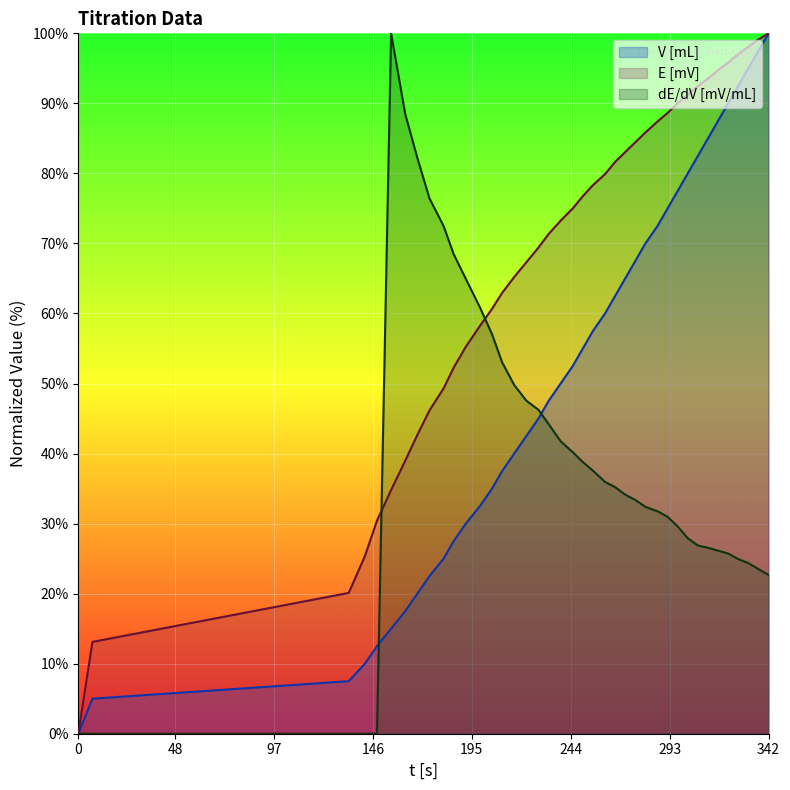

What is the value of the V [mL] point at the 5th from the left?

12.5